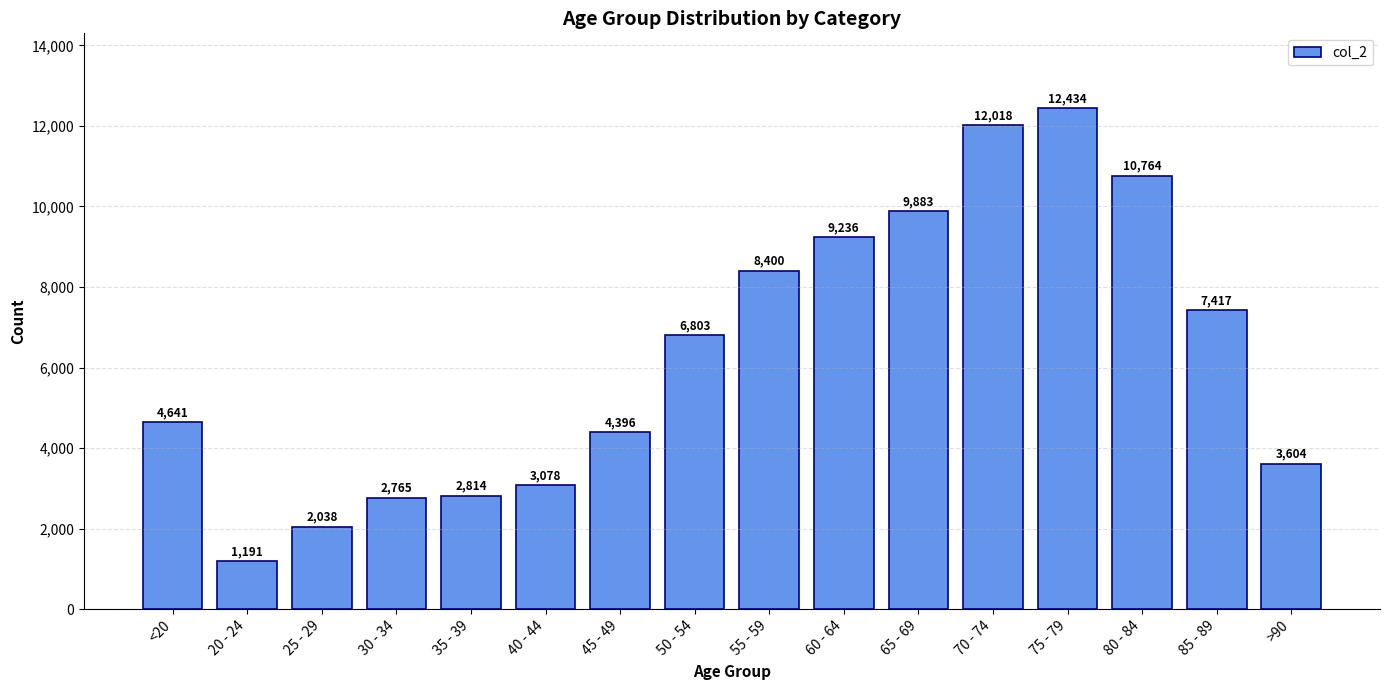

What is the value of the 4th bar from the left?

2765